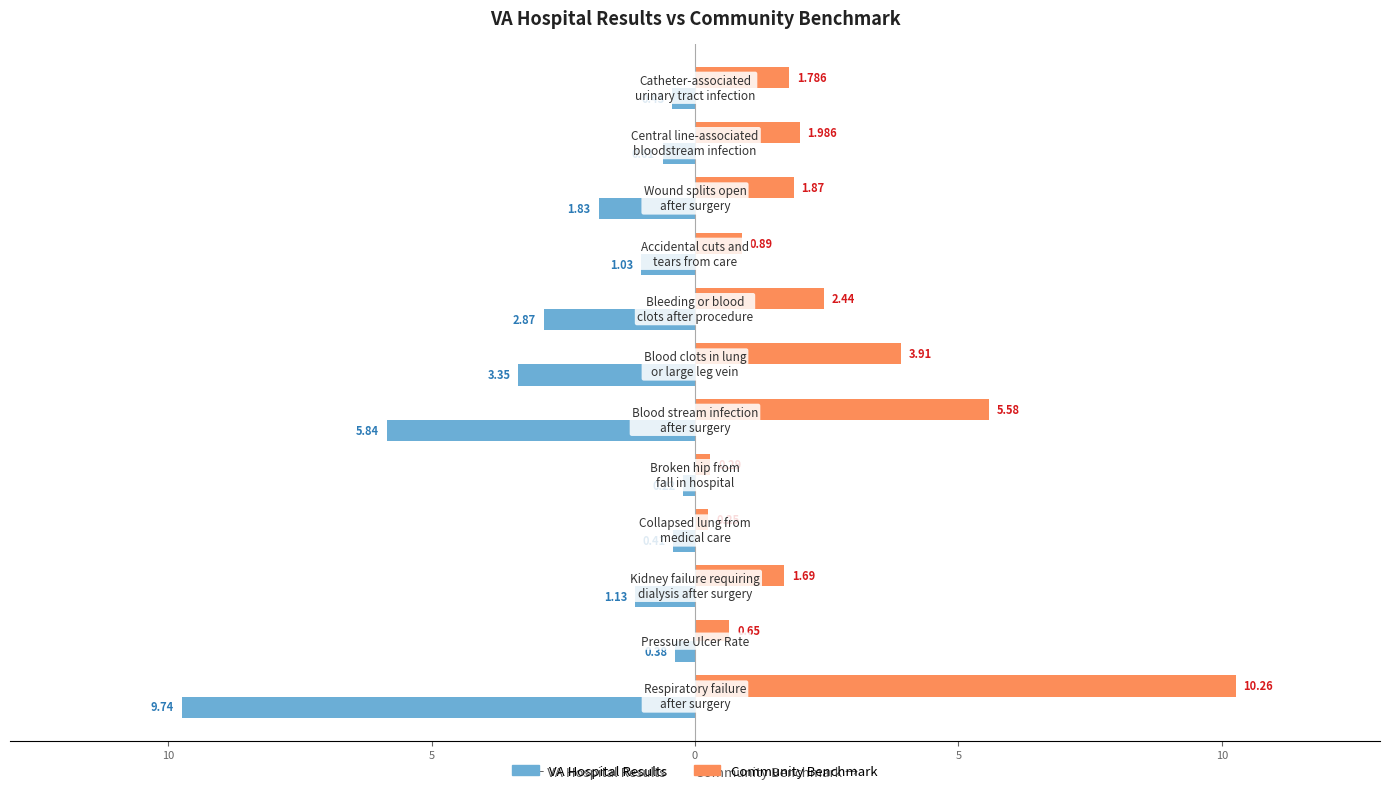

What are all the series names shown in the legend?

VA Hospital Results, Community Benchmark